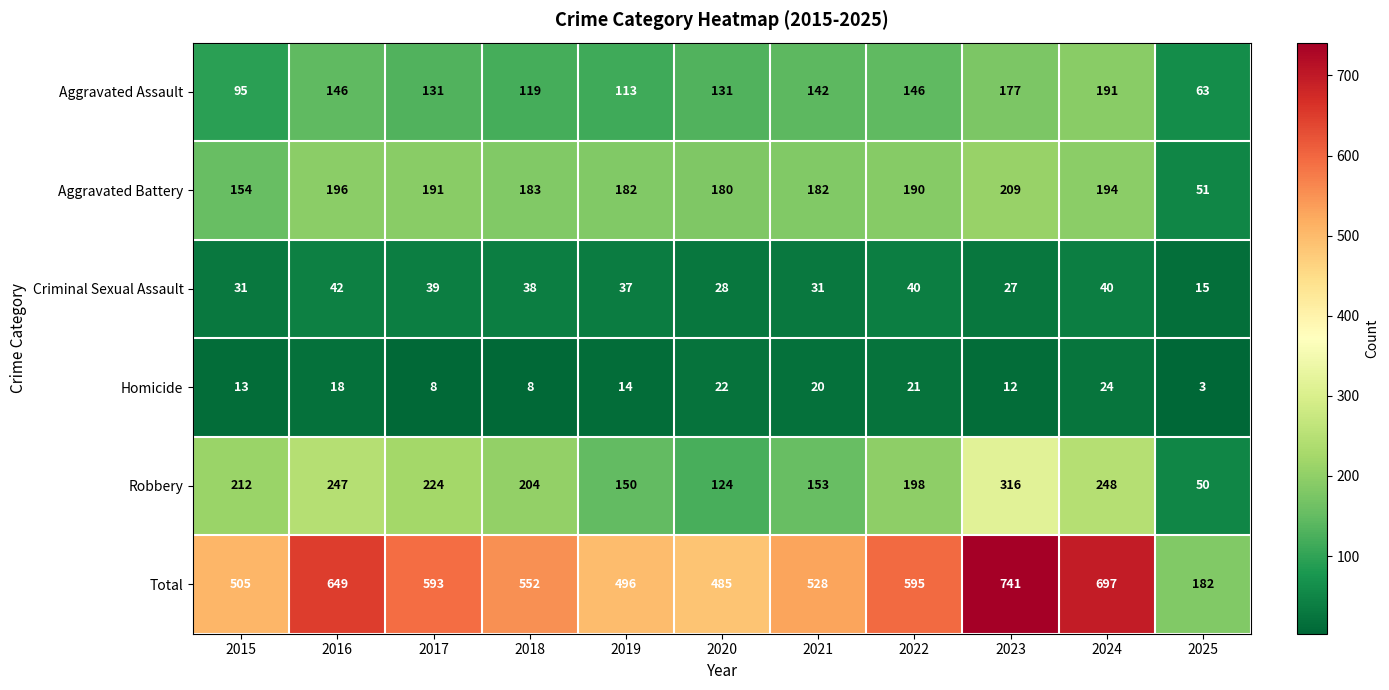

At which label is Robbery closest to 183?

2022